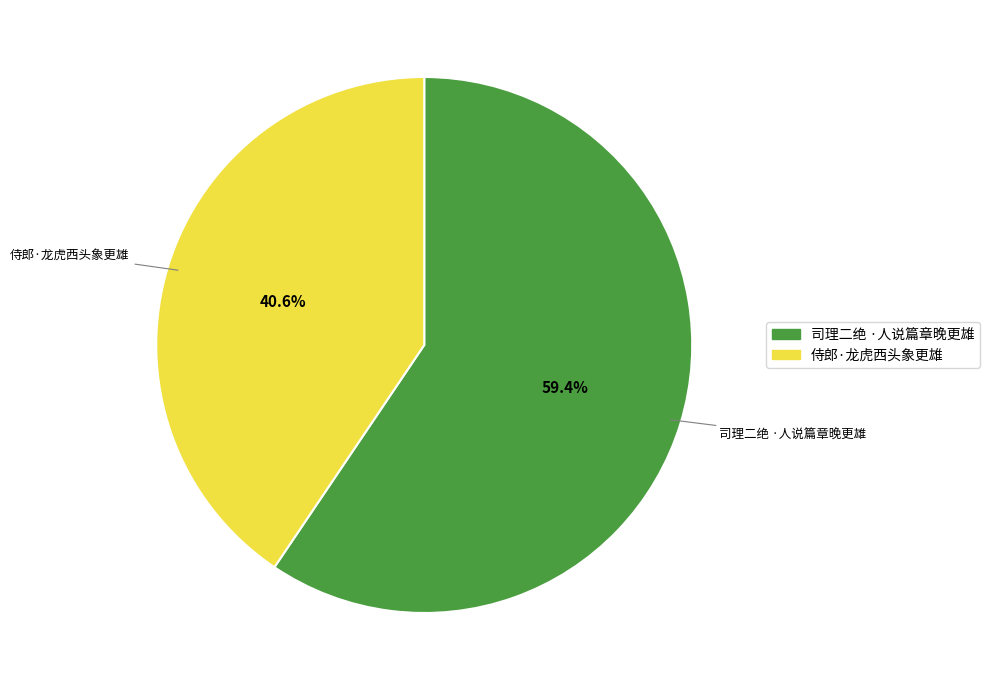

Which category accounts for the majority?

司理二绝 ·人说篇章晚更雄